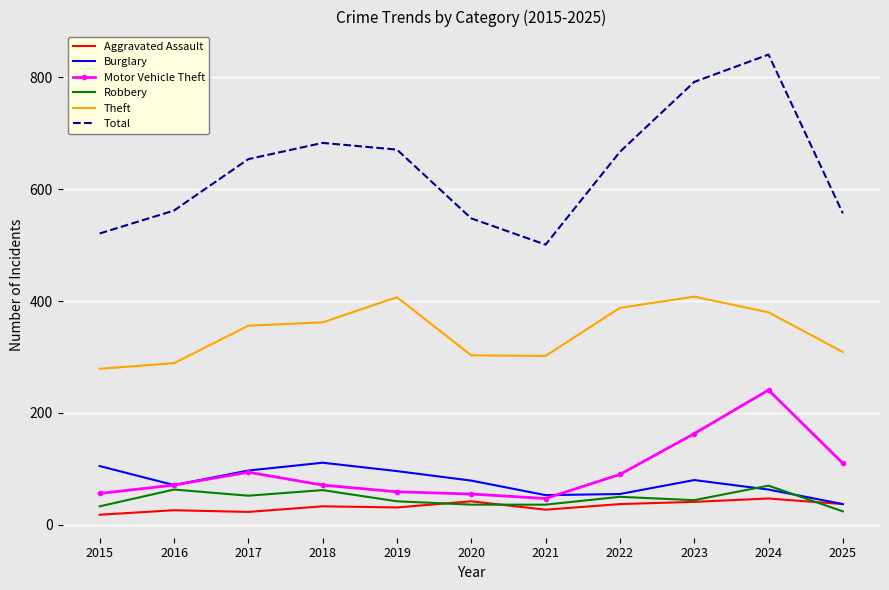

Which series has the widest spread of values?

Total